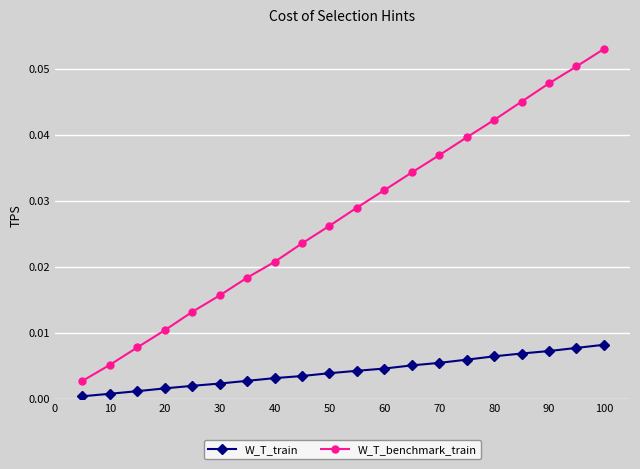

List the series in order of their overall mean, lowest first.

W_T_train, W_T_benchmark_train